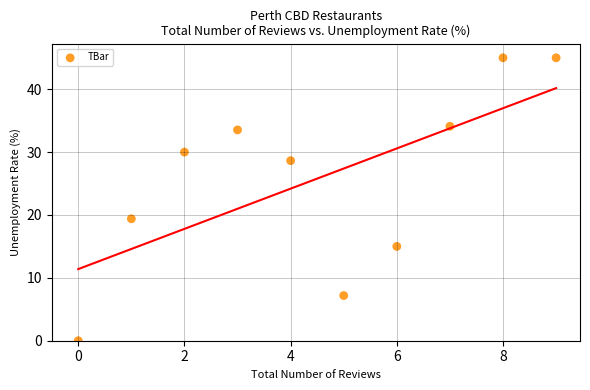

What is the average Y value?

25.8